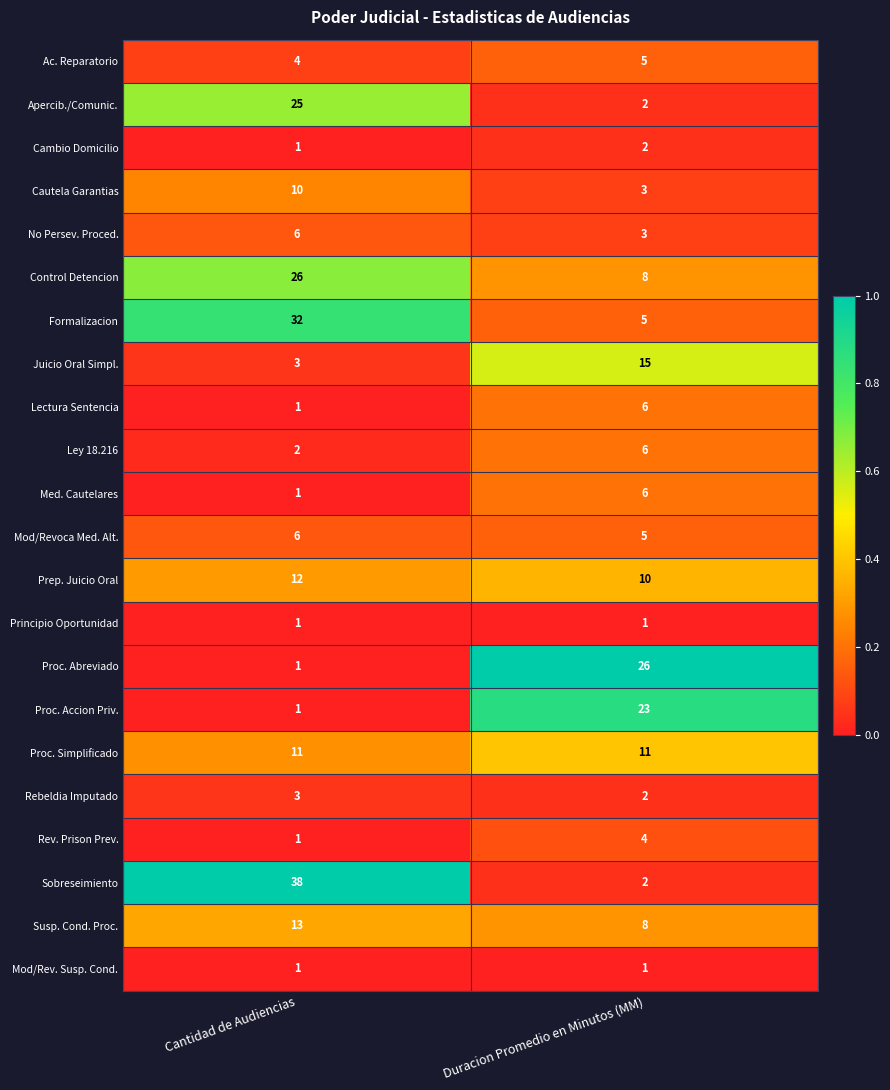

Which series has the largest range (max minus min)?

Sobreseimiento